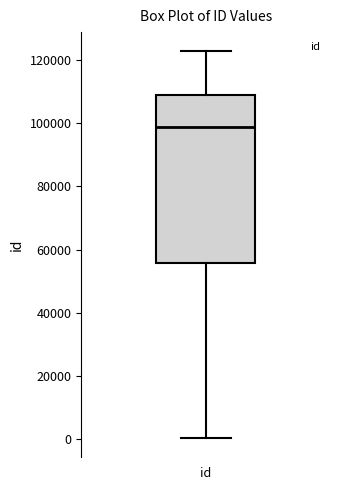

Where is the lower edge of the box for id on the y-axis? The values are not printed on the chart, so give them approximately, as read against the axis.

56000